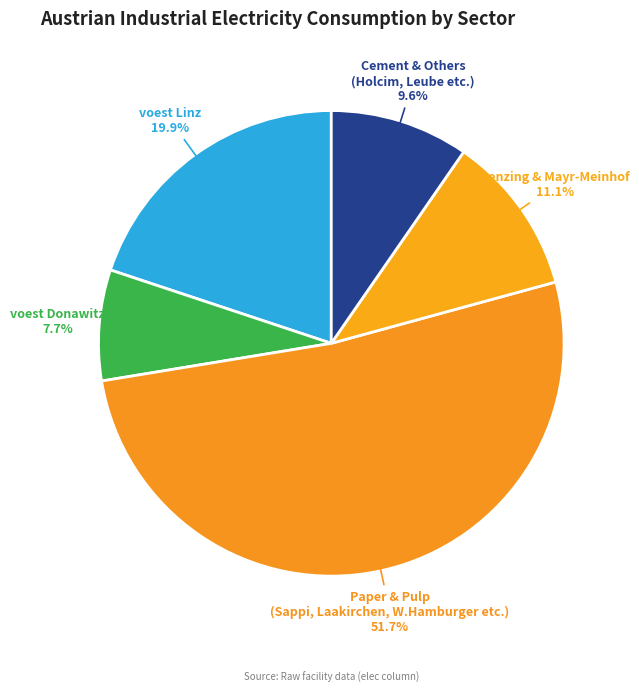

Count the number of slices in the pie.

5